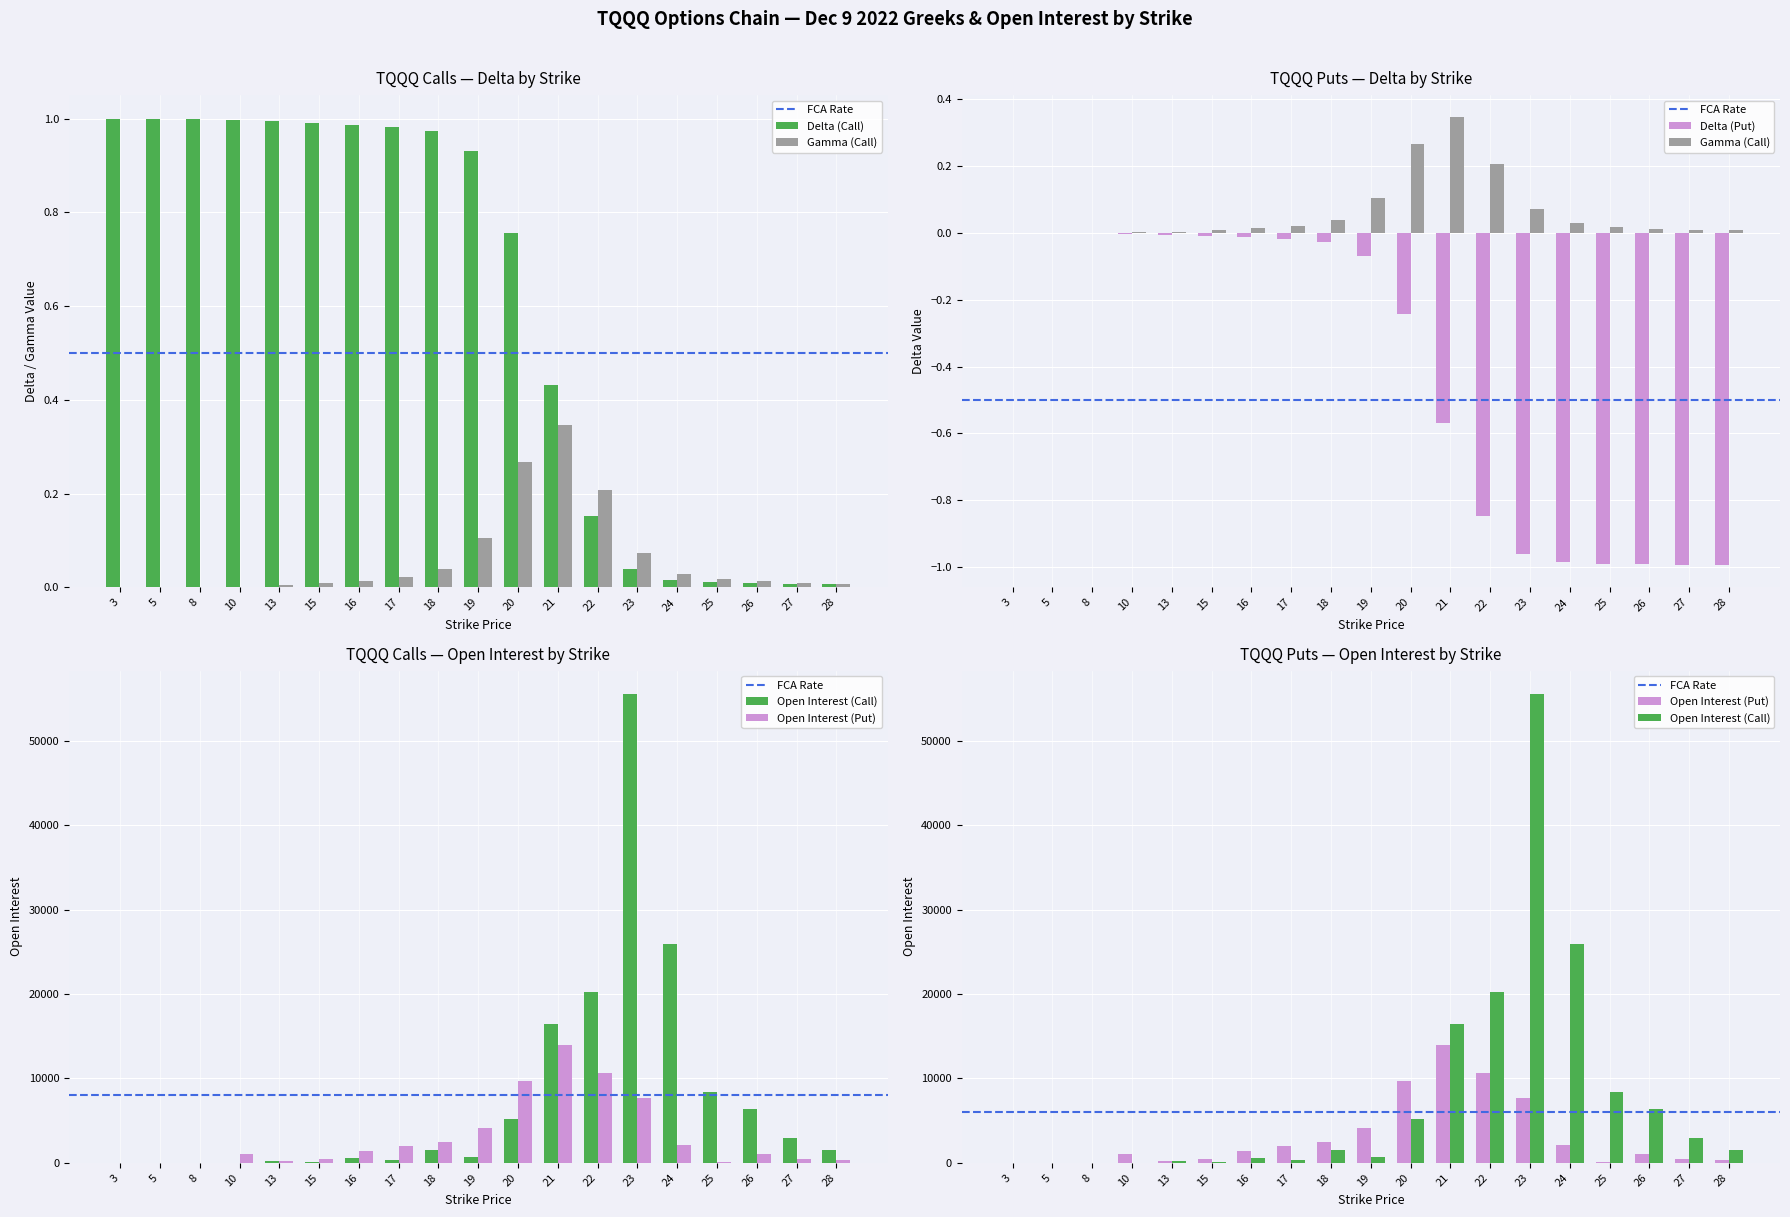

List the labels in order of Gamma (Call) value, smallest first.

3, 5, 8, 10, 13, 28, 15, 27, 26, 16, 25, 17, 24, 18, 23, 19, 22, 20, 21